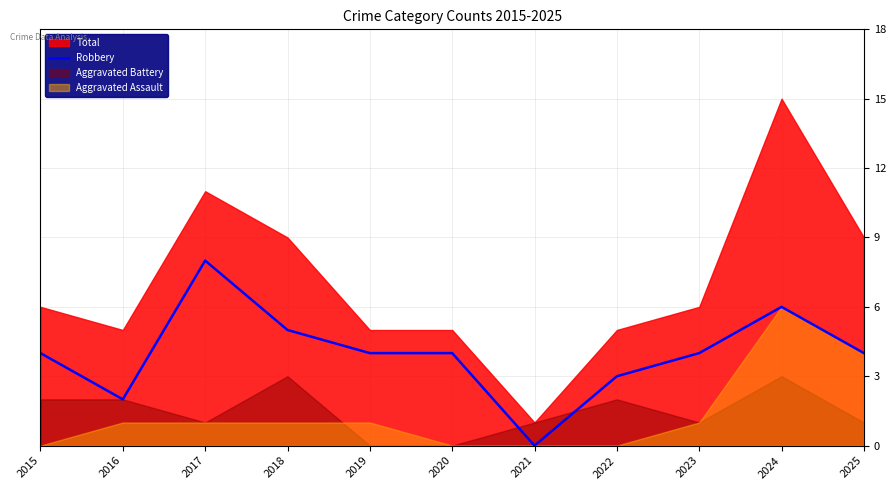

Is it true that Robbery equals 14 at 2017?

False